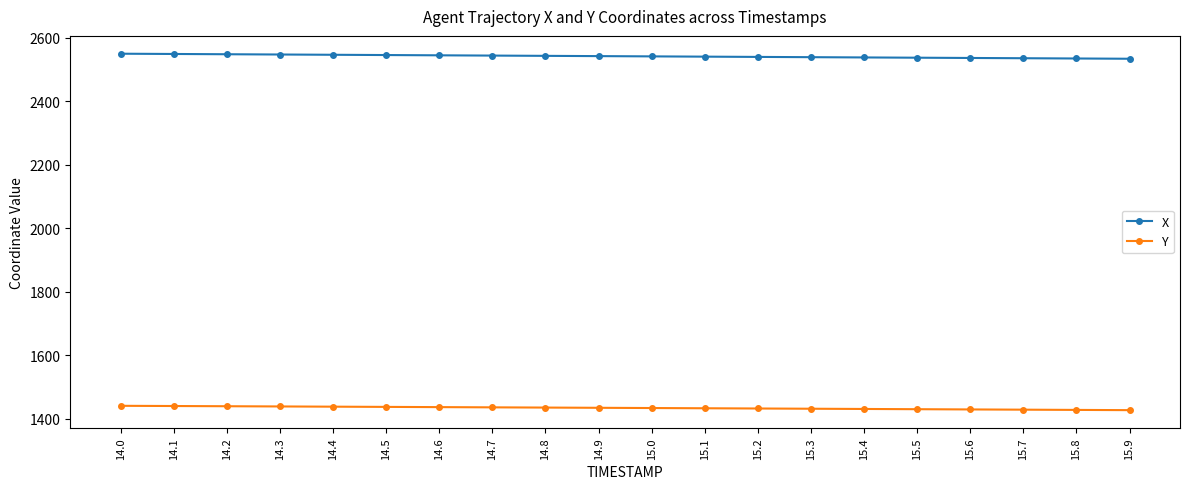

Which series has the largest range (max minus min)?

X